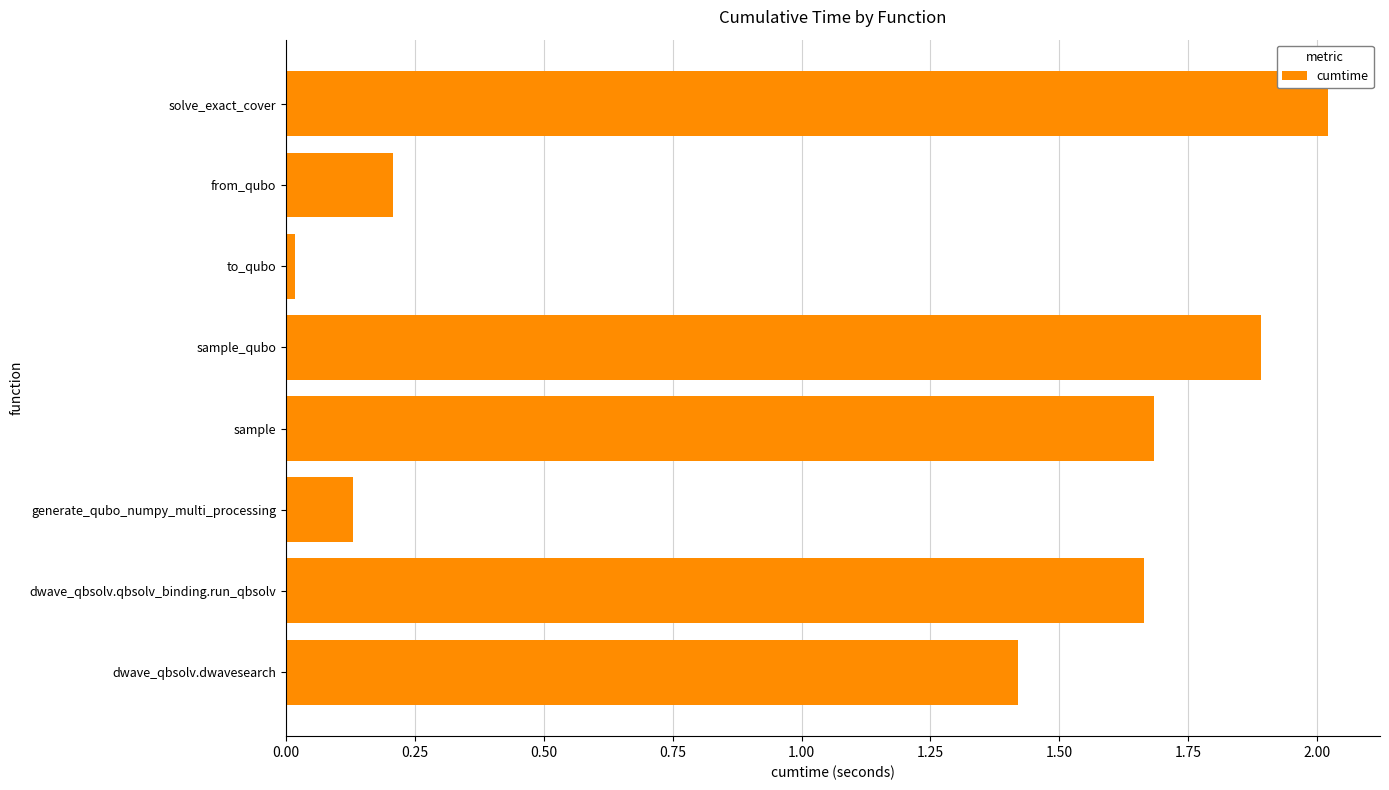

Where is the data nearest to the value 1?

dwave_qbsolv.dwavesearch